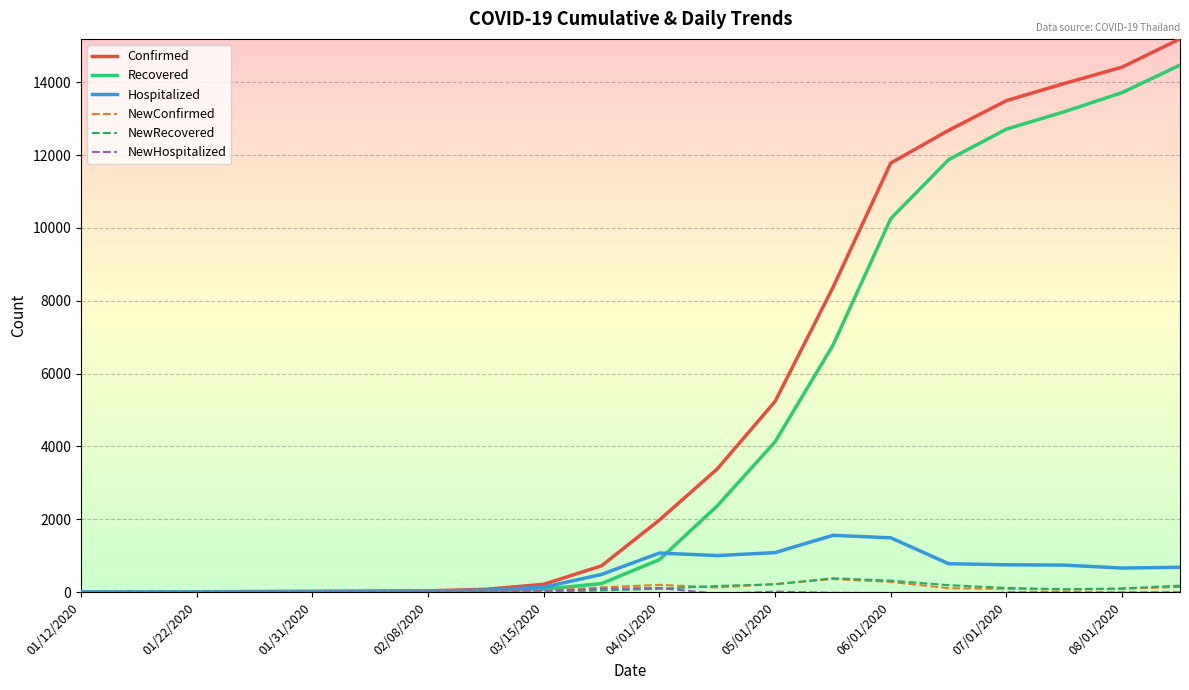

What is the maximum value for NewRecovered?

378